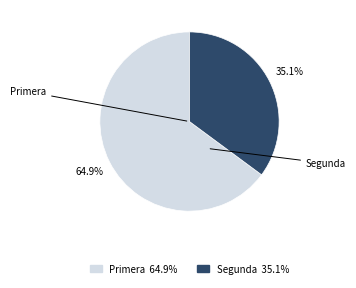

Is there a majority slice in this chart?

Yes